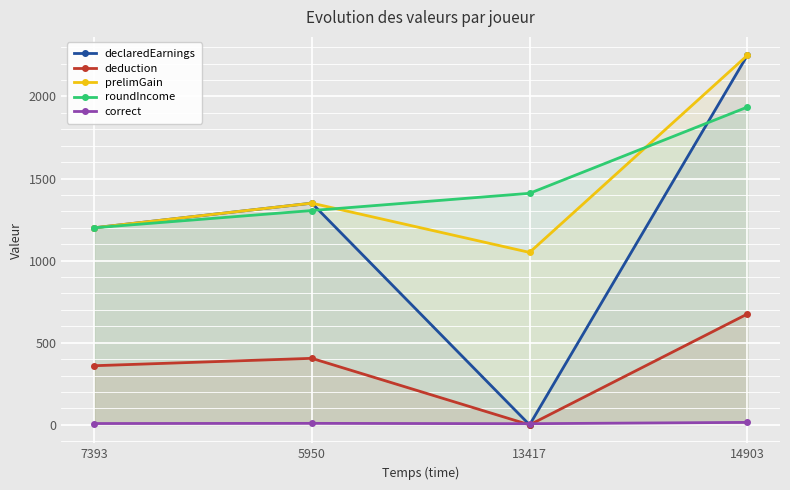

The value of deduction at 13417 is 0. True or false?

True